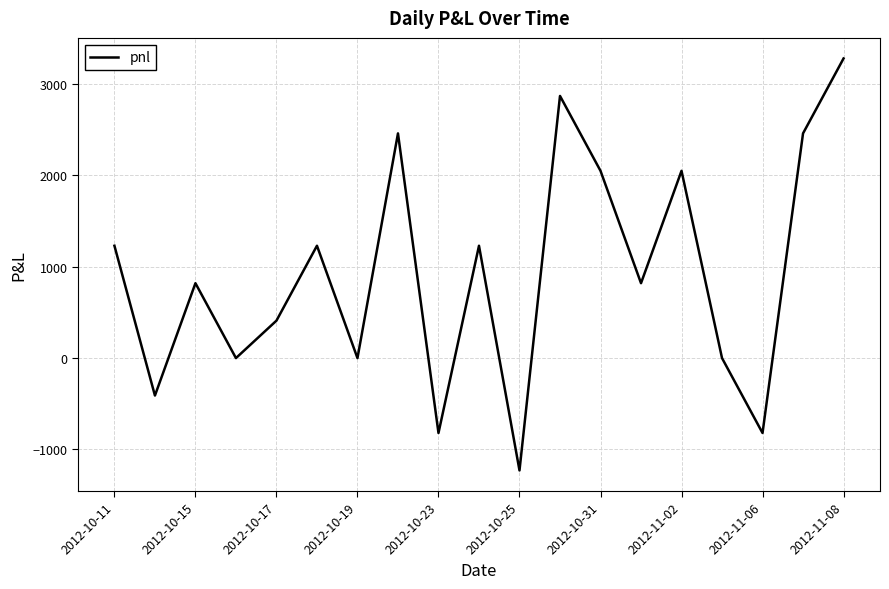

What is the greatest value displayed?

3280